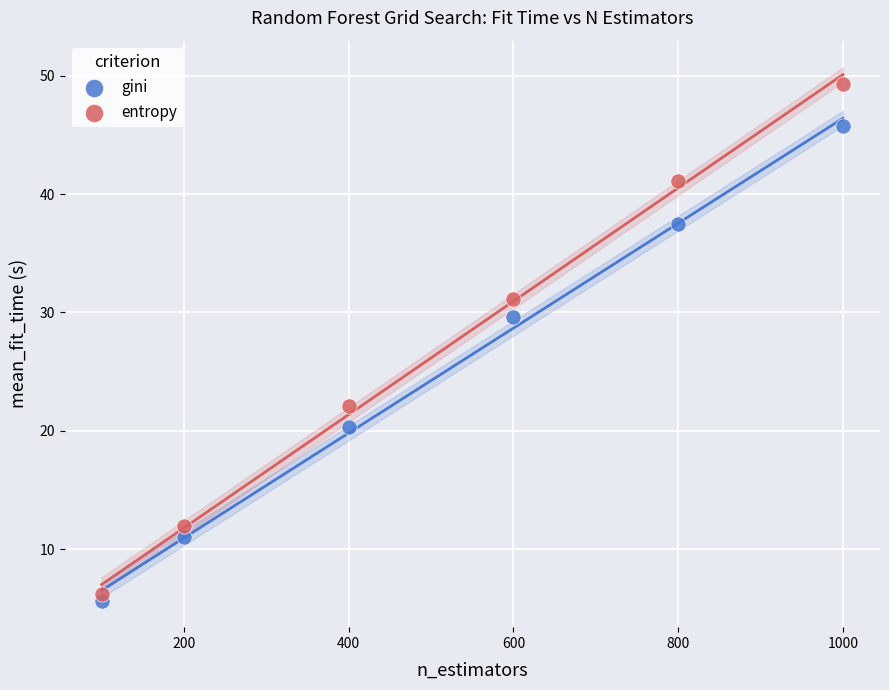

Across all data points, what is the range of Y values (max minus min)?

43.6